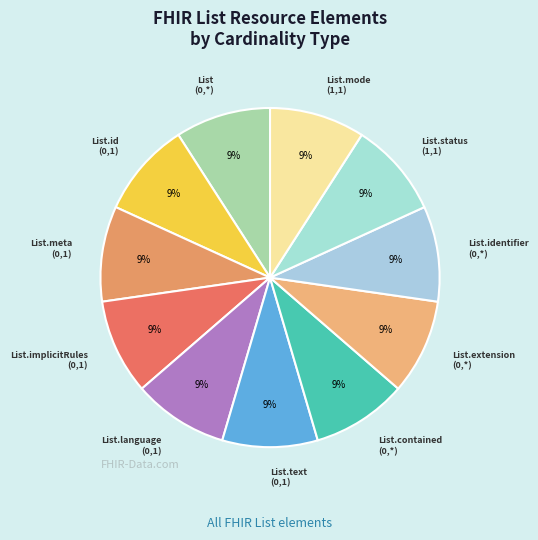

Count the number of slices in the pie.

11